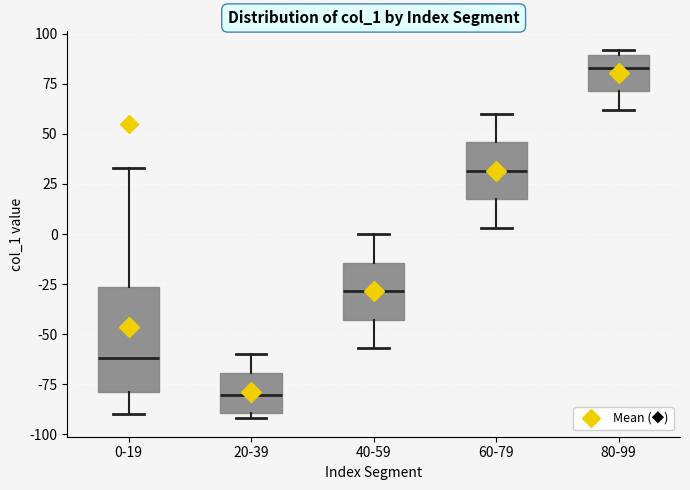

Where is the upper edge of the box for 20-39 on the y-axis? The values are not printed on the chart, so give them approximately, as read against the axis.

-70